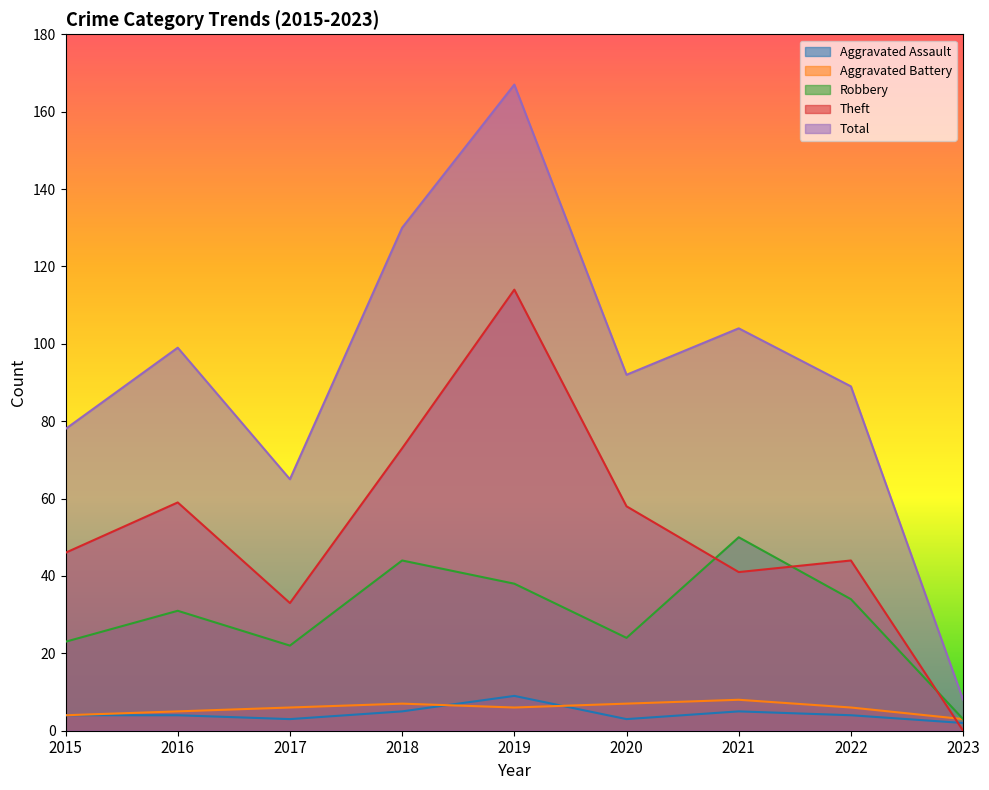

Rank the categories by Aggravated Battery value from highest to lowest.

2021, 2018, 2020, 2017, 2019, 2022, 2016, 2015, 2023